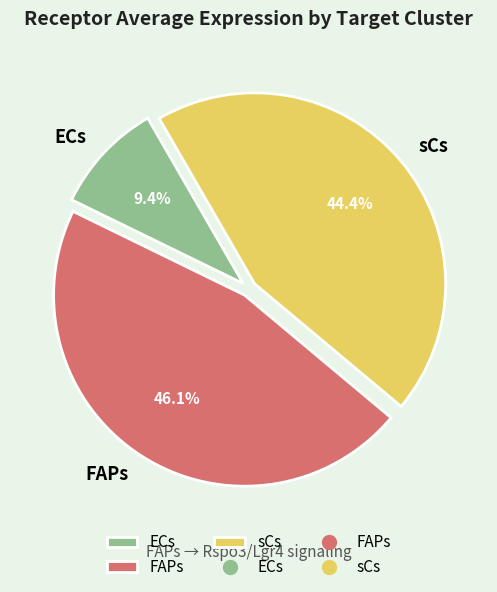

Rank the categories by value from highest to lowest.

FAPs, sCs, ECs